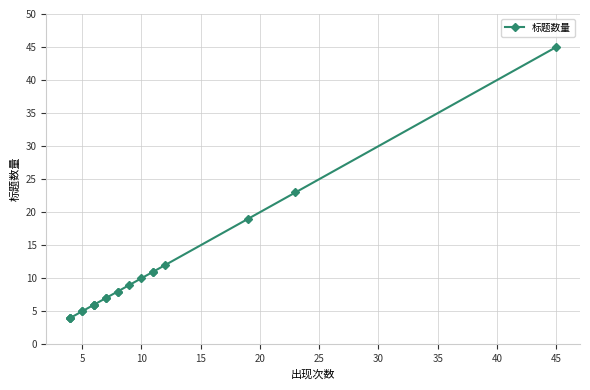

How many data points does each series have?

20